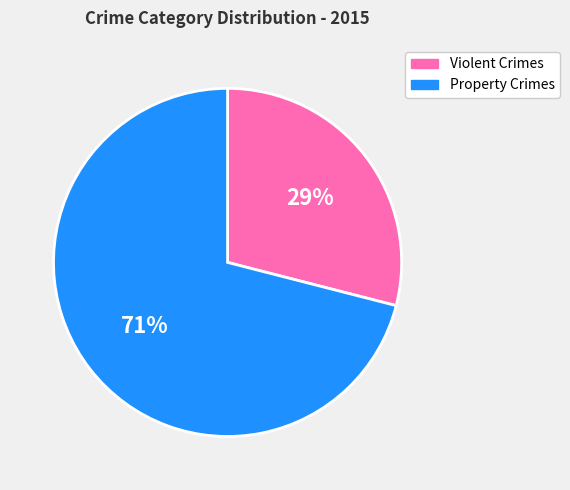

How many segments does this pie chart have?

2